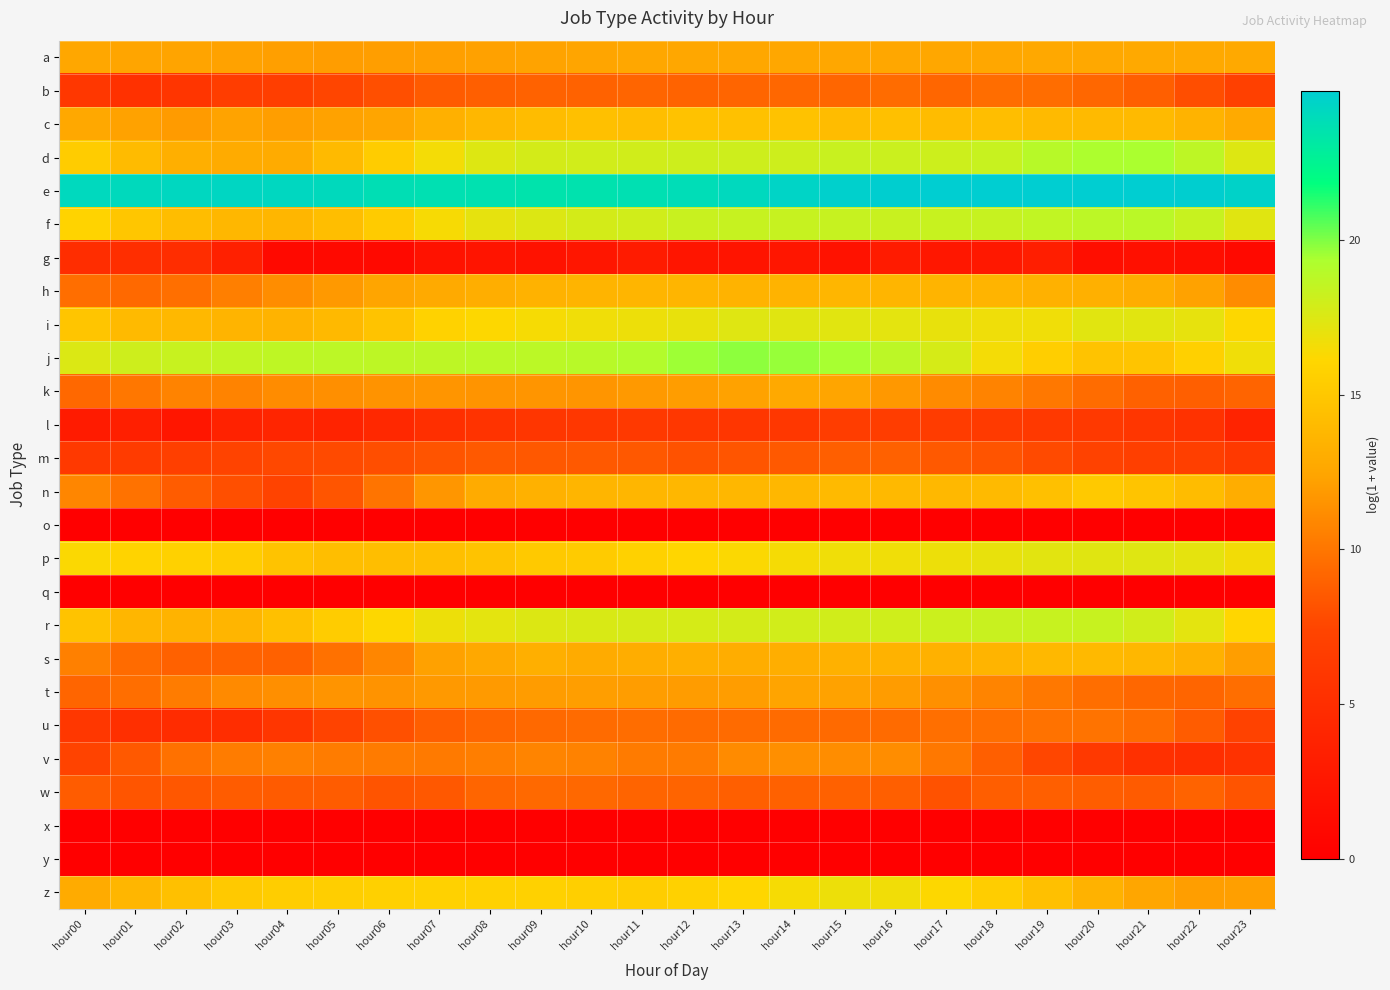

At how many categories does at least one series exceed 0?

24